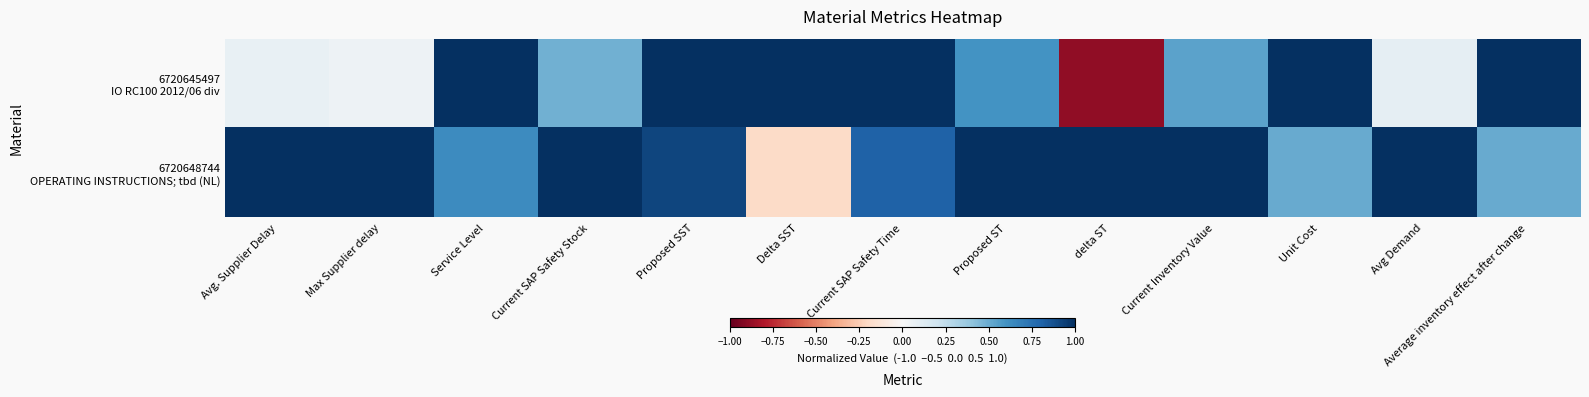

List the series in order of their peak value, highest first.

6720645497 IO RC100 2012/06 div, 6720648744 OPERATING INSTRUCTIONS; tbd (NL)